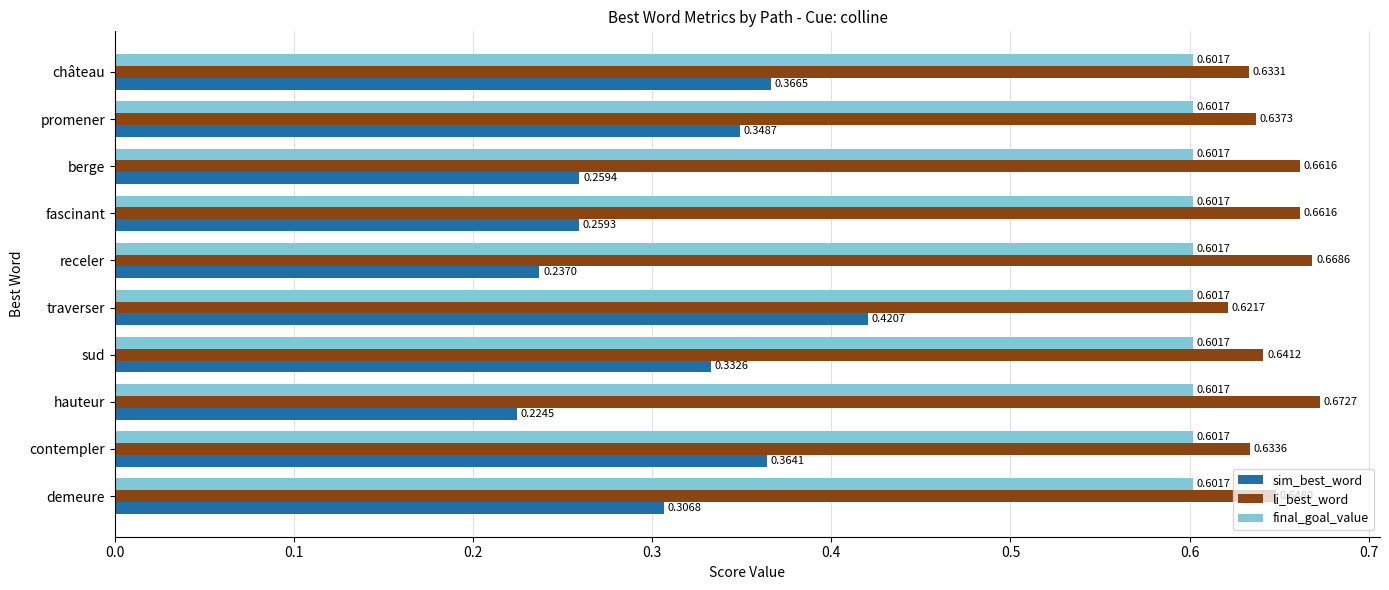

List the series in order of their peak value, lowest first.

sim_best_word, final_goal_value, li_best_word